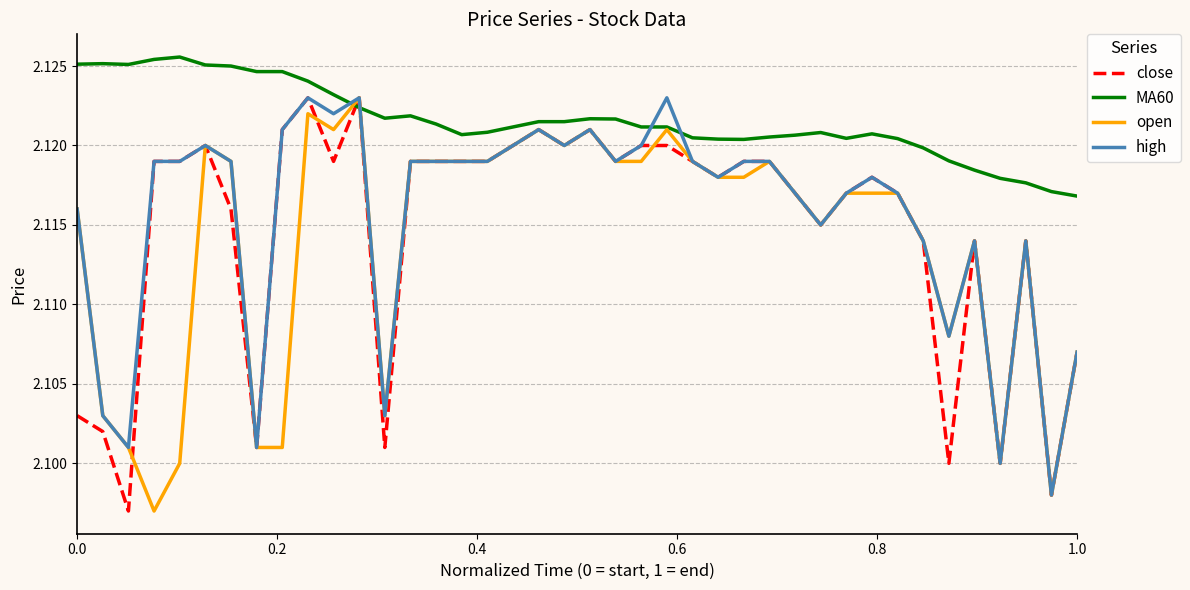

Which series has the largest total across all categories?

MA60